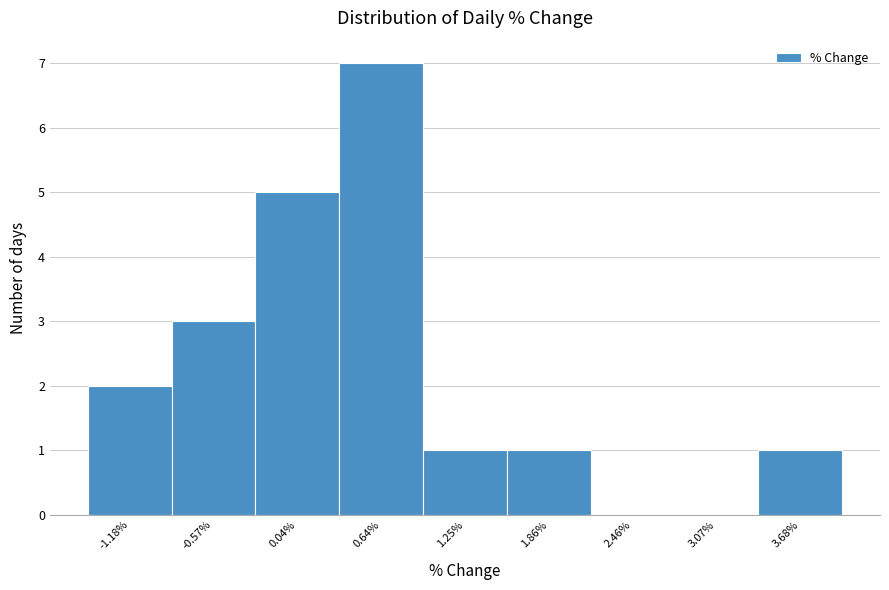

Over which range of the x-axis is the bar tallest?

0.3 to 0.9